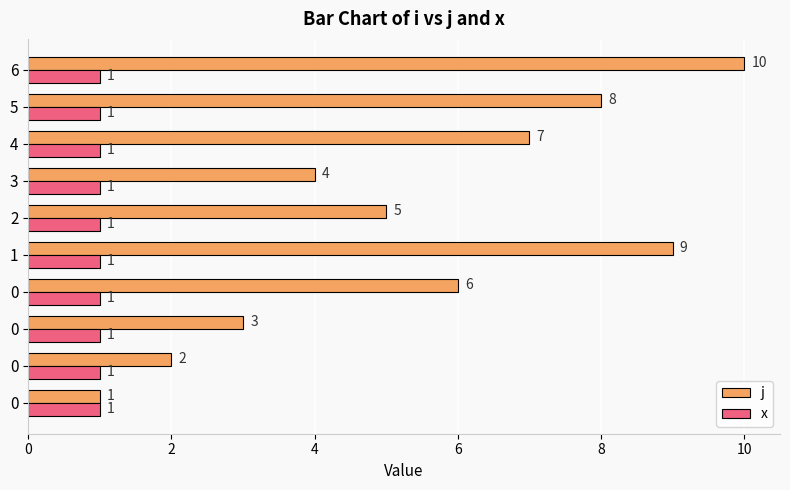

What is the minimum value for x?

1